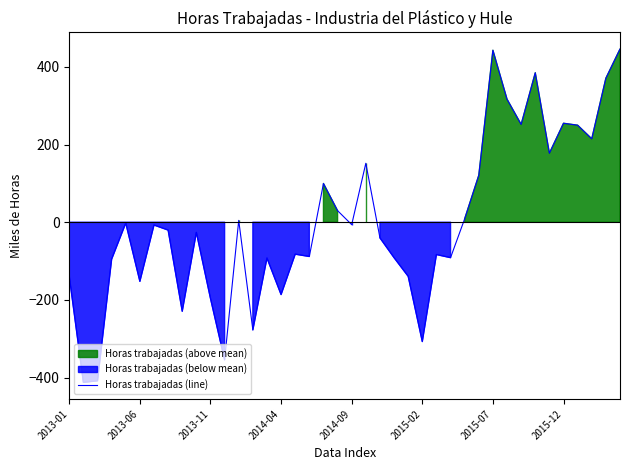

How many values are above zero?

16